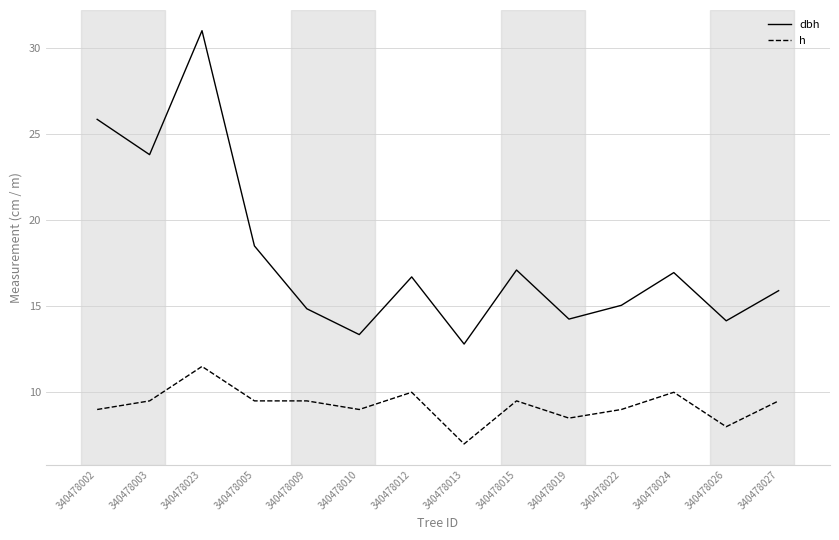

What is the approximate value of h at 340478005?

9.5